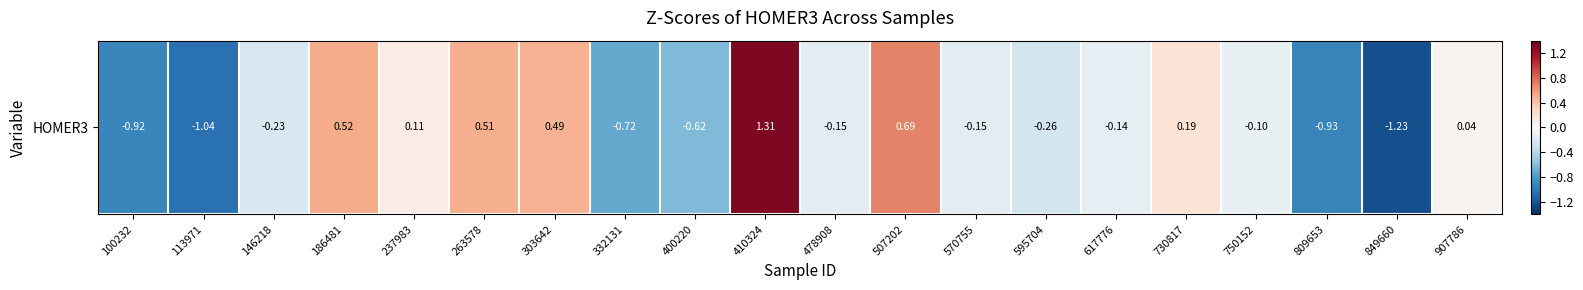

What is the smallest value displayed?

-1.2